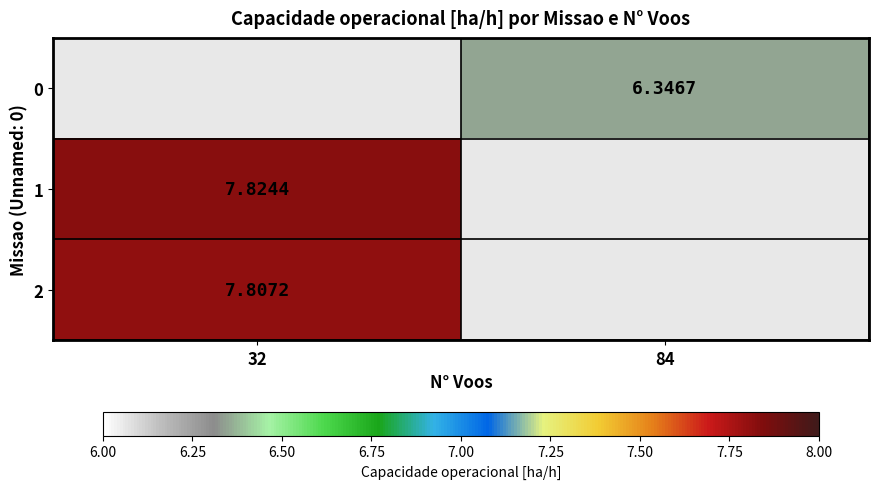

List the labels in order of 1 value, largest first.

32, 84